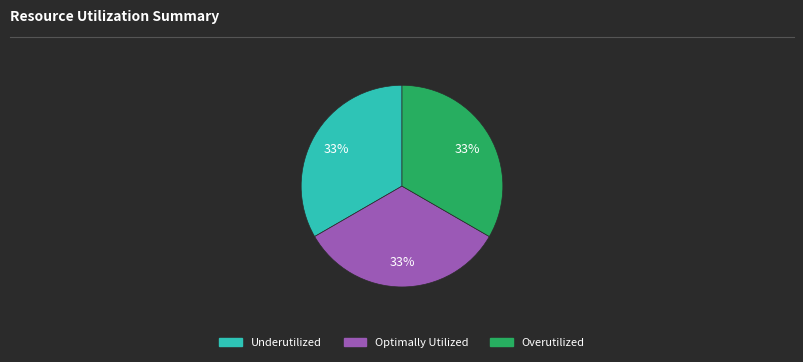

To the nearest percent, what is the average slice percentage?

33%